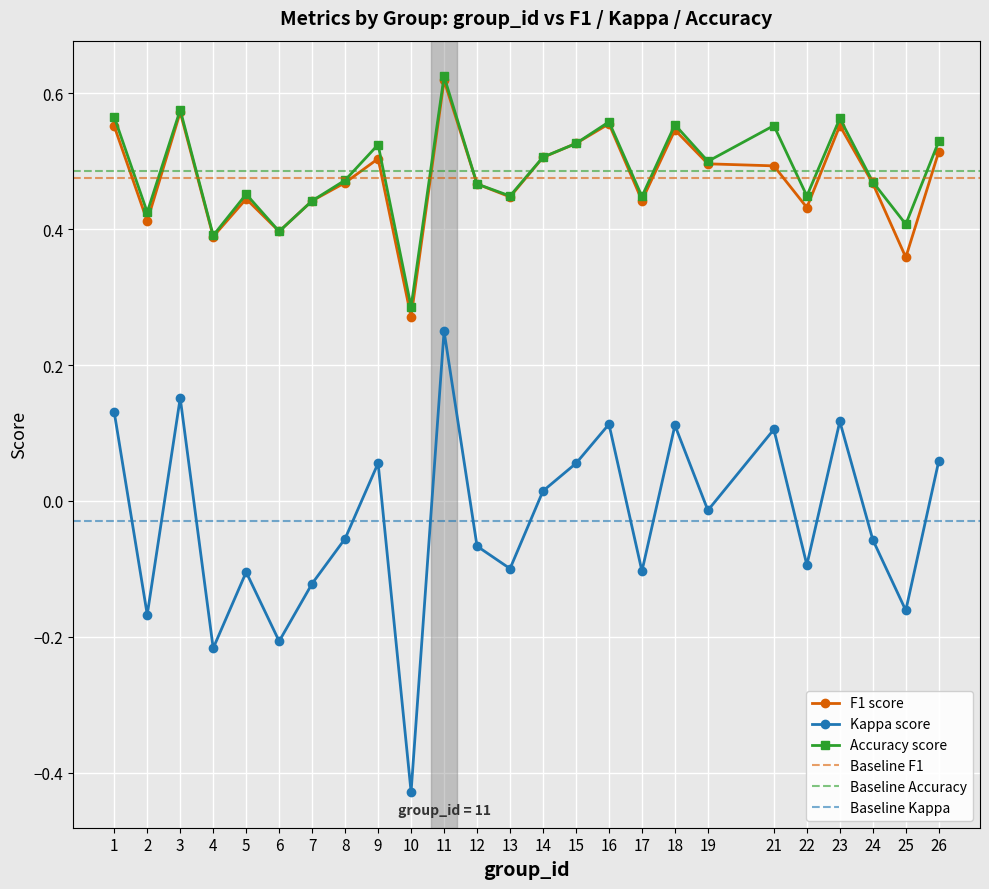

What is the greatest value displayed?

0.6